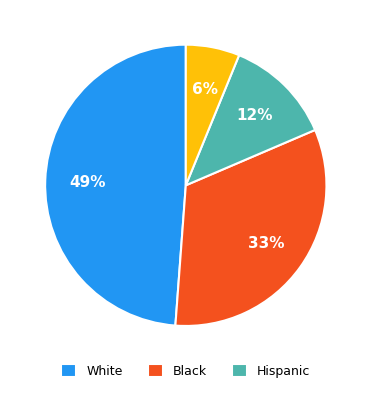

Is there a majority slice in this chart?

No